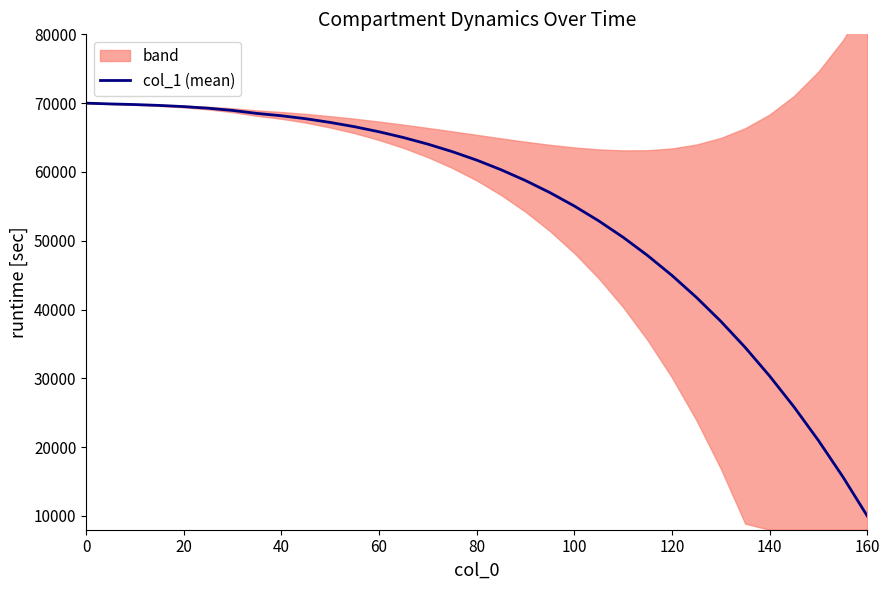

What is the minimum value for col_1 (mean)?

10000.0